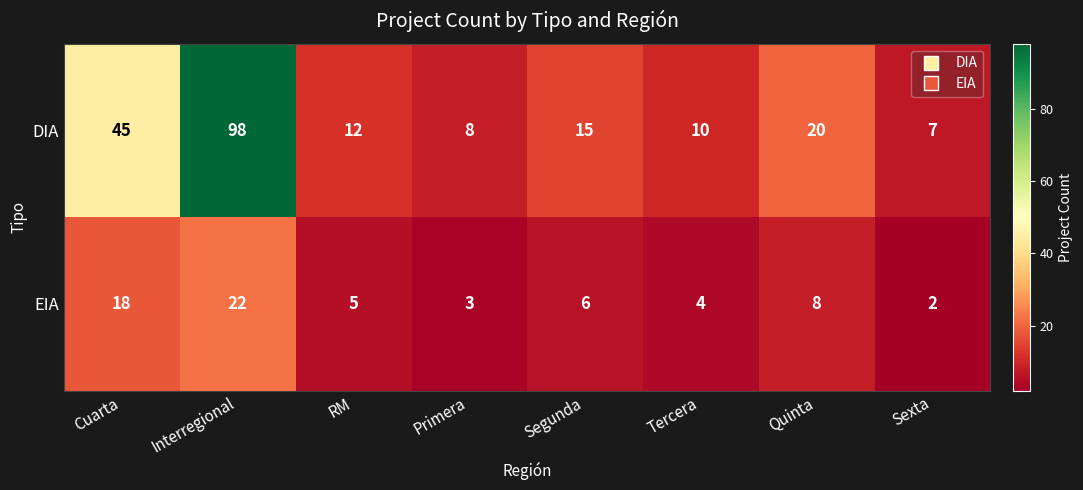

Reading right to left, list all the values displayed in this chart.

DIA: Sexta=7	Quinta=20	Tercera=10	Segunda=15	Primera=8	RM=12	Interregional=98	Cuarta=45
EIA: Sexta=2	Quinta=8	Tercera=4	Segunda=6	Primera=3	RM=5	Interregional=22	Cuarta=18